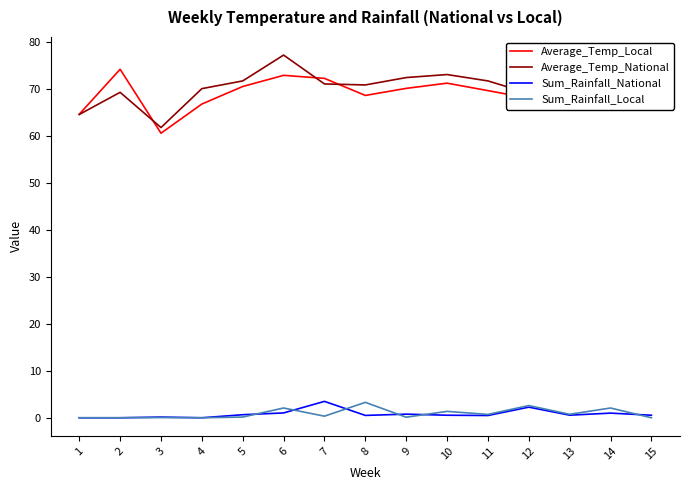

The Average_Temp_National series shows 77.2 at 6. True or false?

True